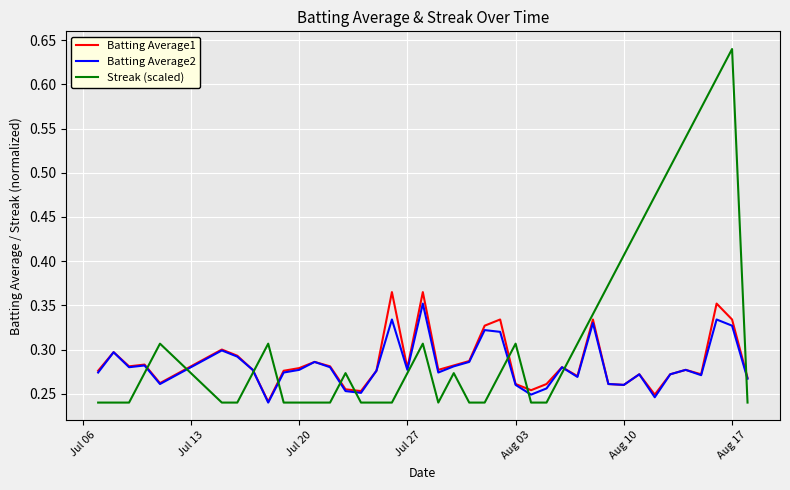

Which series has the largest range (max minus min)?

Streak (scaled)